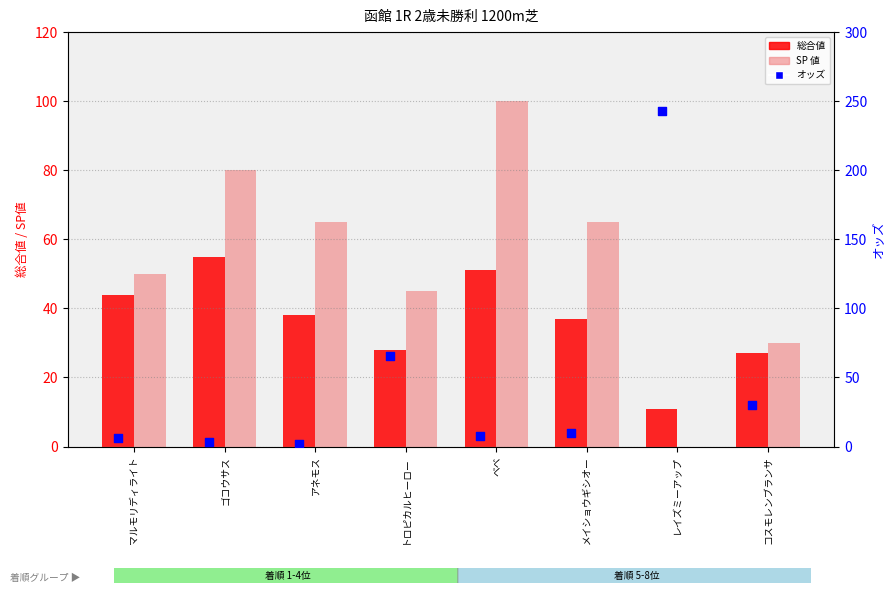

What is the total value across all series at メイショウギシオー?

111.7